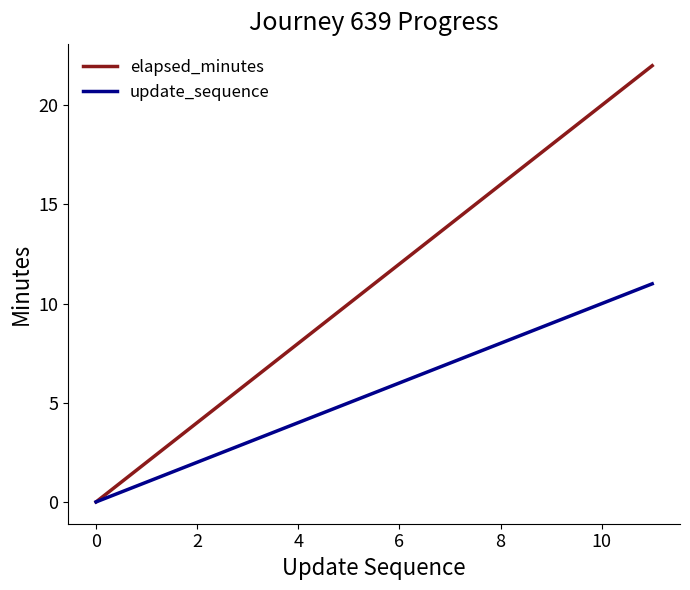

Which series has the widest spread of values?

elapsed_minutes